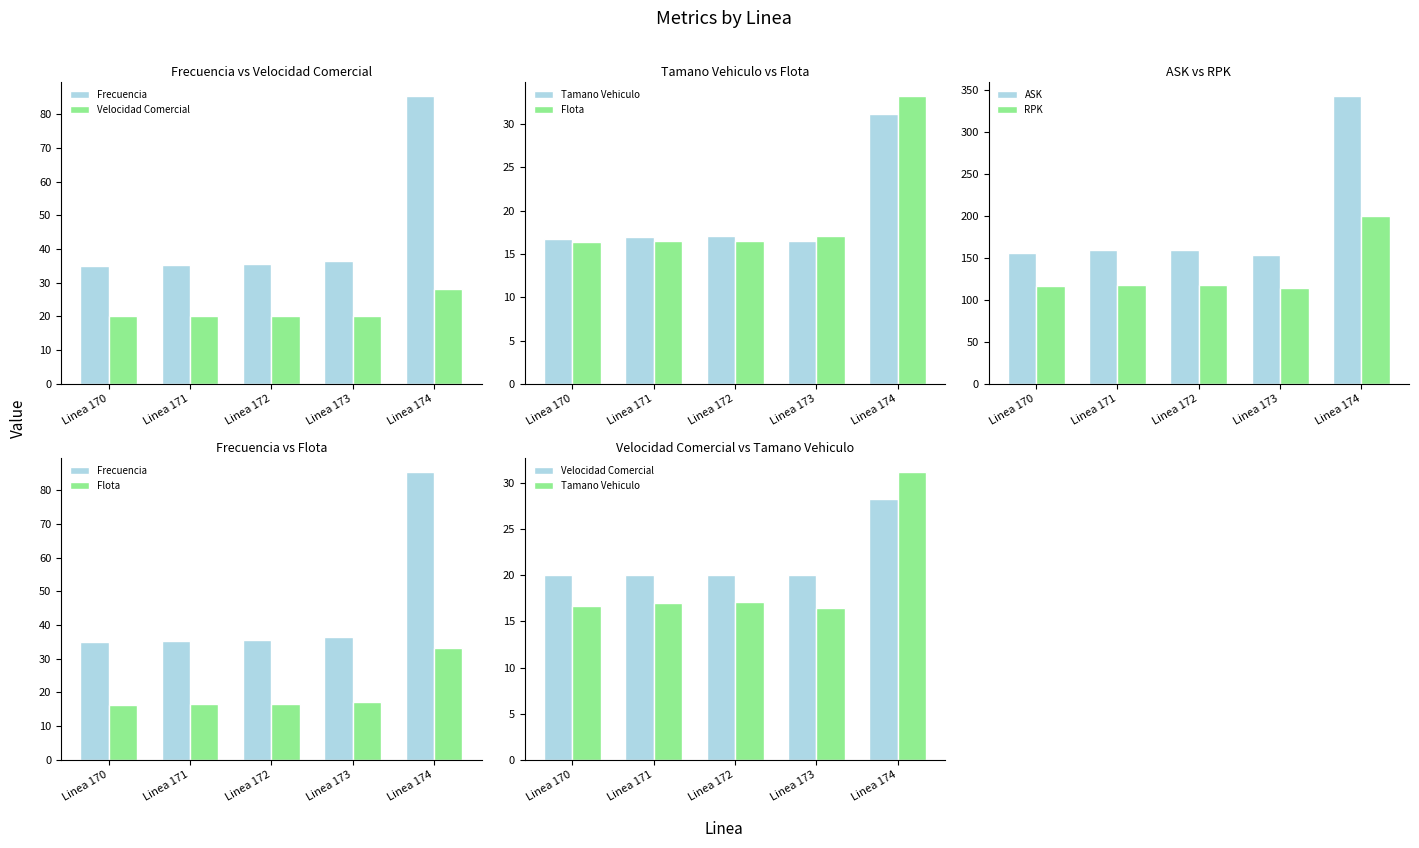

Rank the series by their maximum value, from highest to lowest.

ASK, RPK, Frecuencia, Flota, Tamano Vehiculo, Velocidad Comercial